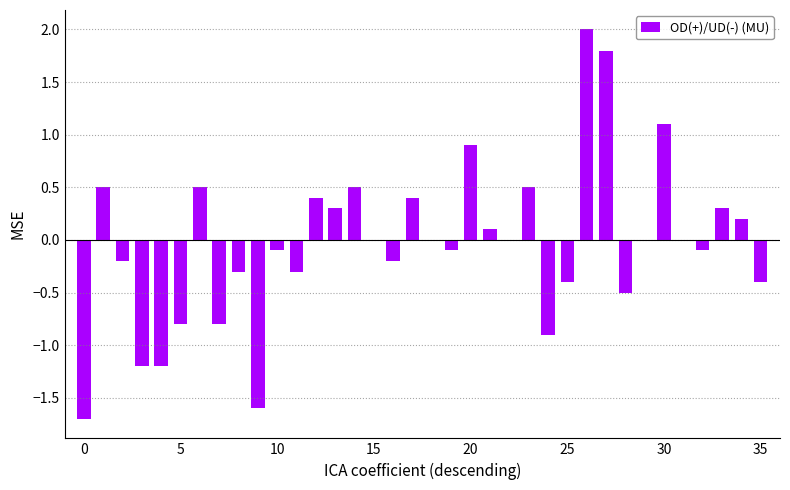

What is the maximum value shown in the chart?

2.0